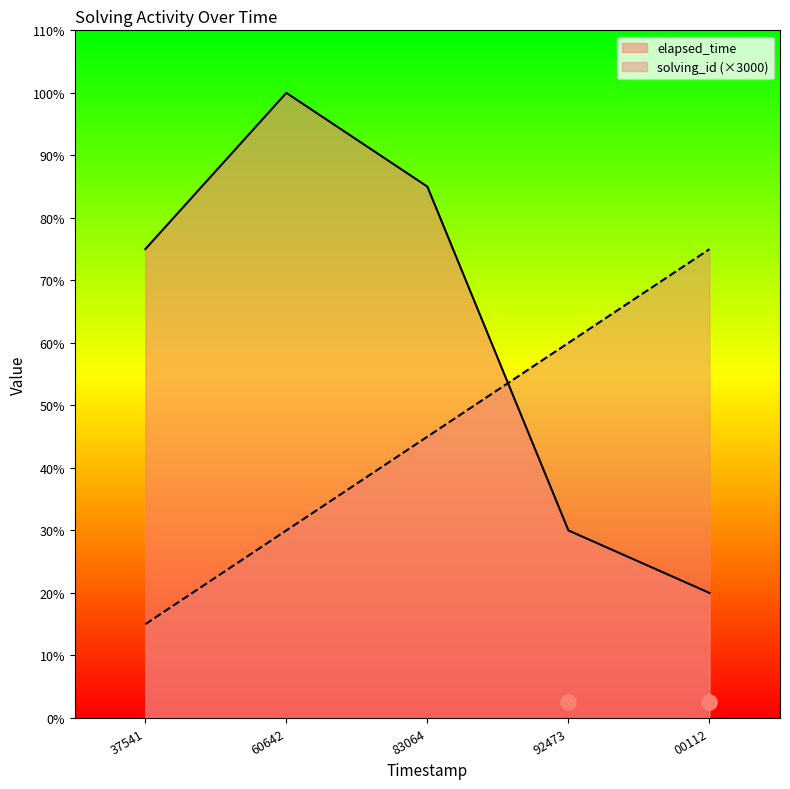

What are all the series names shown in the legend?

solving_id, elapsed_time